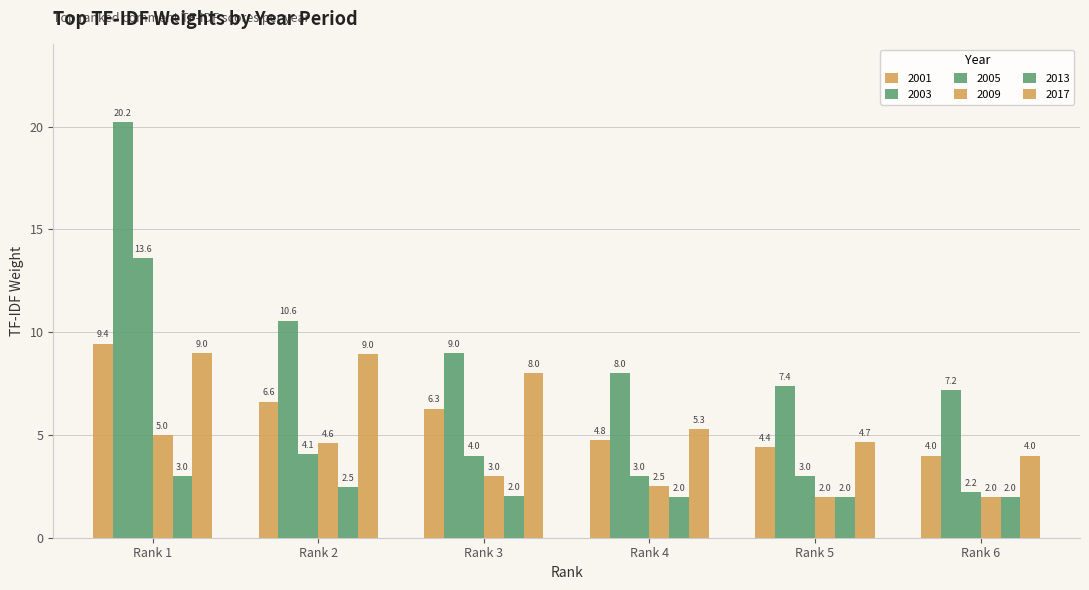

Which category has the lowest value in the 2013 series?

Rank 4